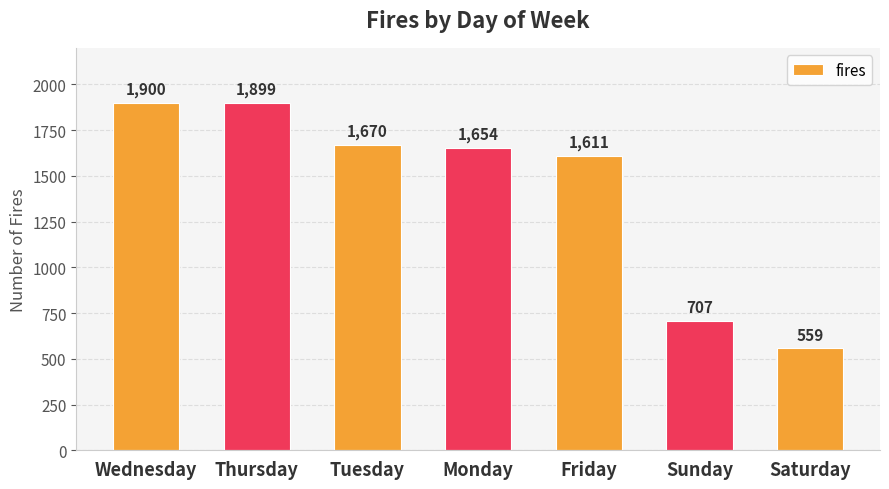

Is it true that the value at Sunday is 996?

False